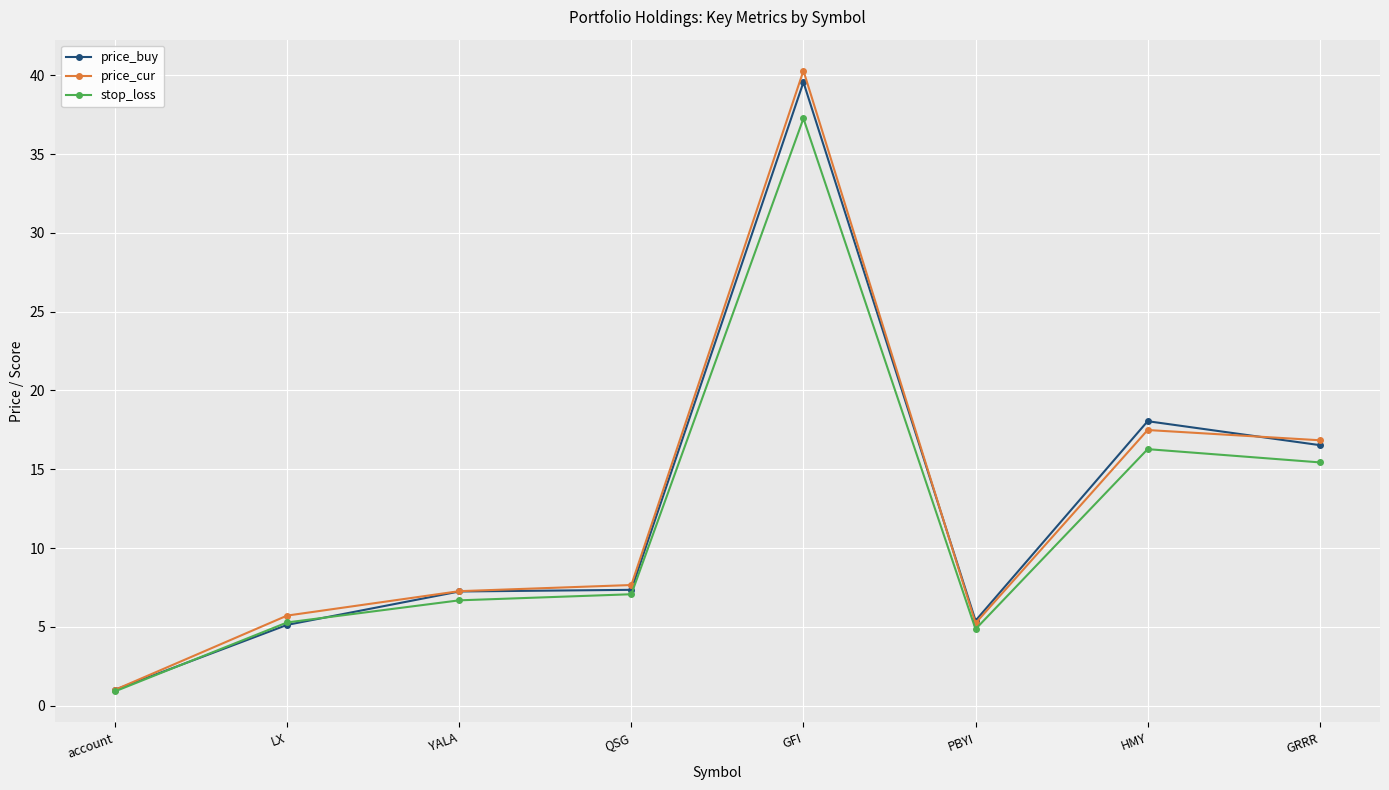

What is the label of the 1st point from the right?

GRRR